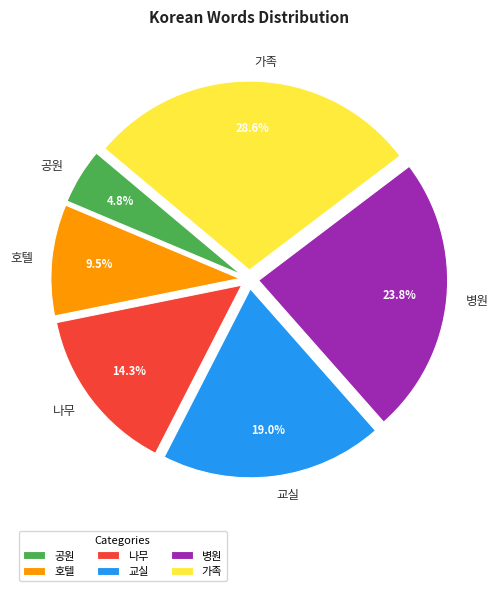

What is the ratio of the value at 나무 to the value at 병원?

0.6